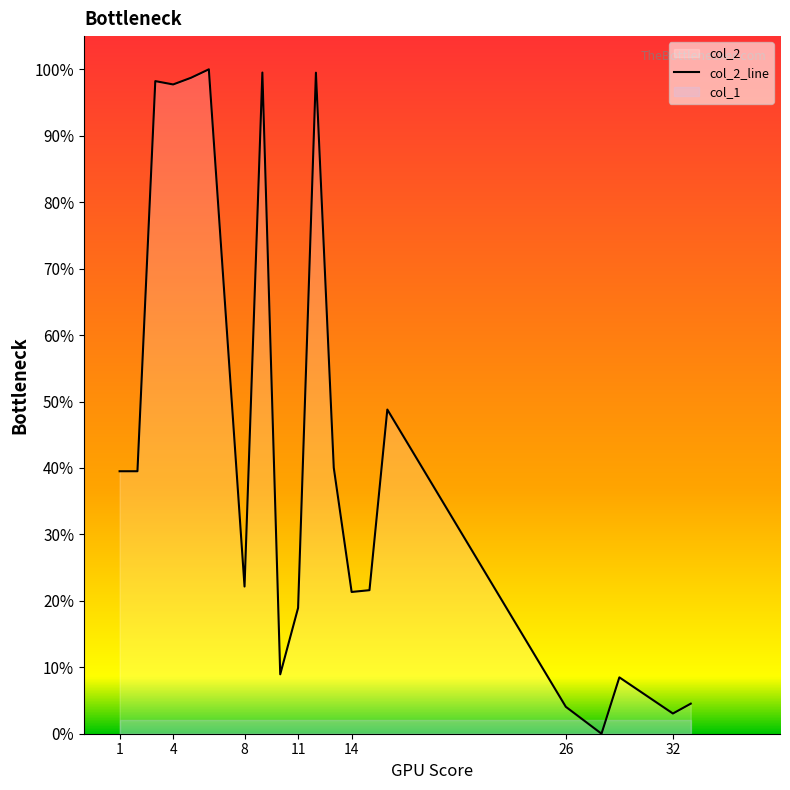

Reading left to right, what are all the values shown in this chart?

39.5	39.5	98.2	97.7	98.7	100.0	22.2	99.5	8.9	18.9	99.5	40.0	21.3	21.6	48.8	4.1	0.0	8.5	3.0	4.5